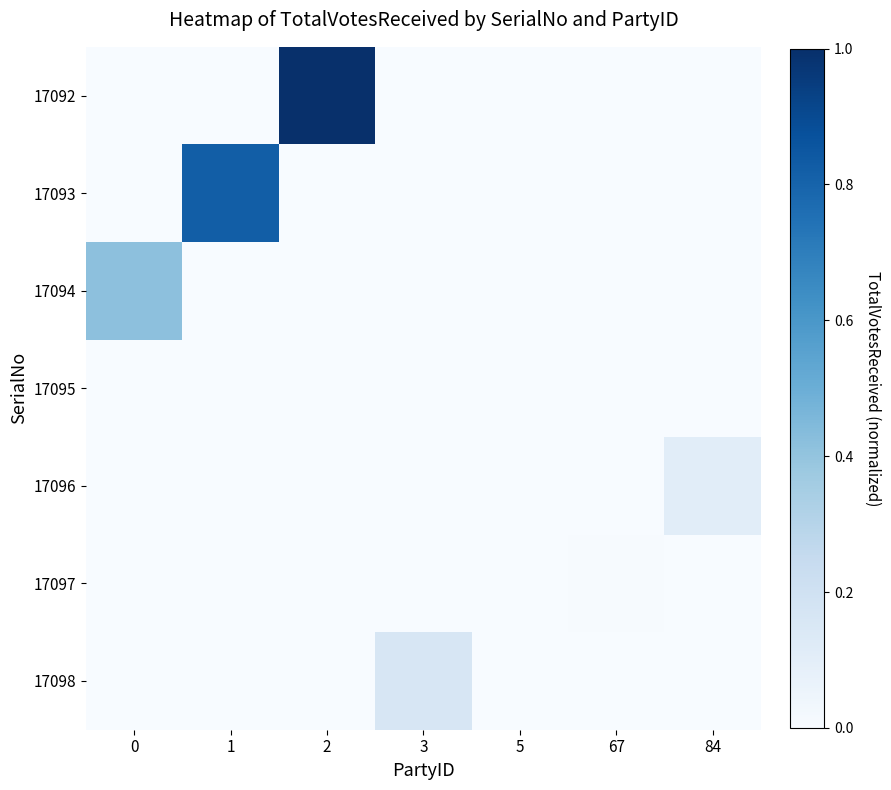

At how many categories does at least one series exceed 0?

7